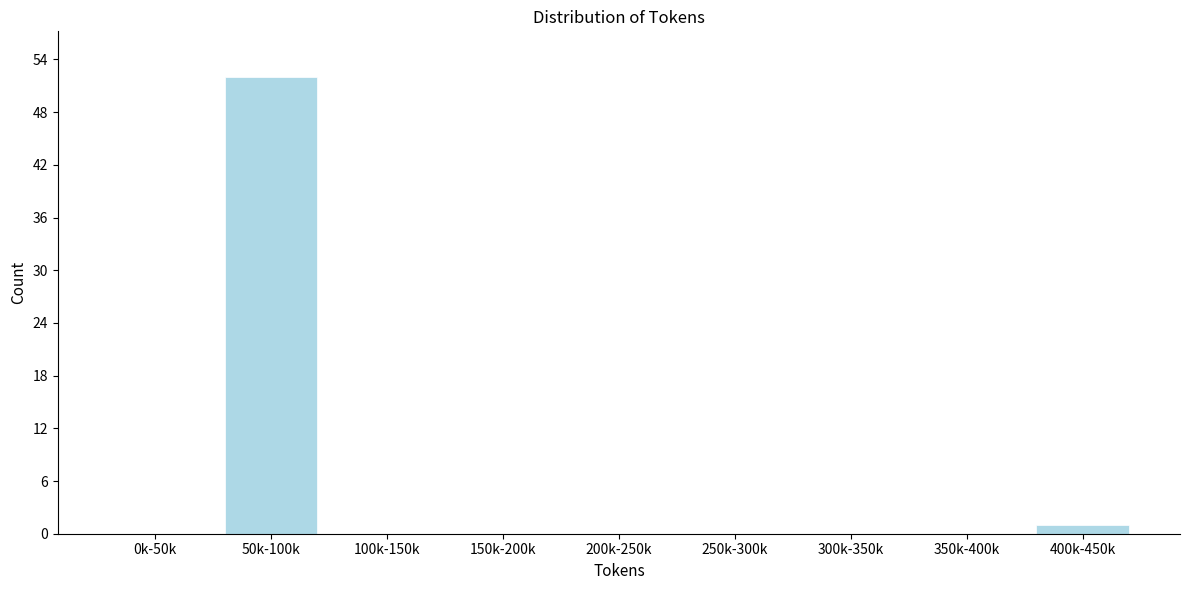

Reading right to left, what are all the values shown in this chart?

400k-450k=1	350k-400k=0	300k-350k=0	250k-300k=0	200k-250k=0	150k-200k=0	100k-150k=0	50k-100k=52	0k-50k=0